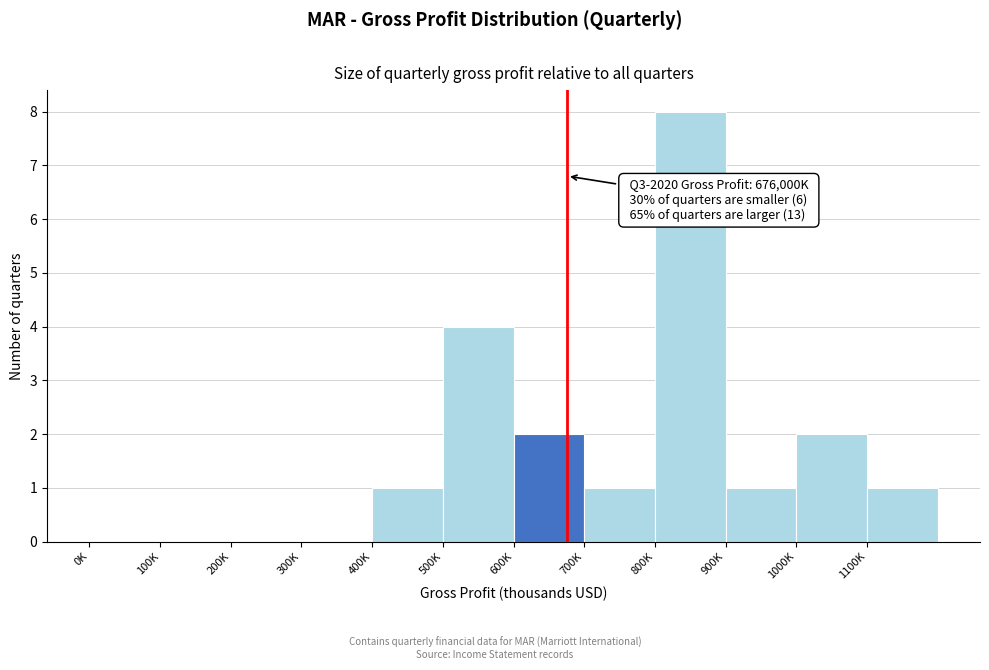

Reading left to right, extract all data points from this chart.

0K=0	100K=0	200K=0	300K=0	400K=1	500K=4	600K=2	700K=1	800K=8	900K=1	1000K=2	1100K=1